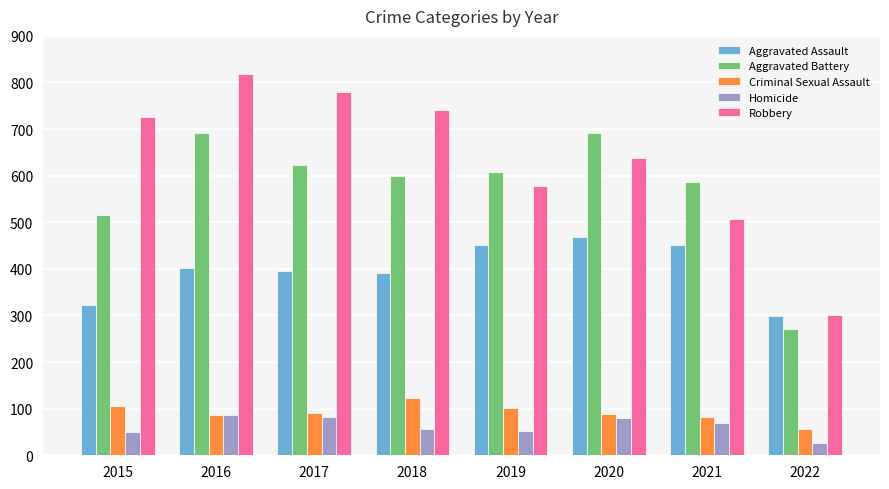

Which series has the largest total across all categories?

Robbery